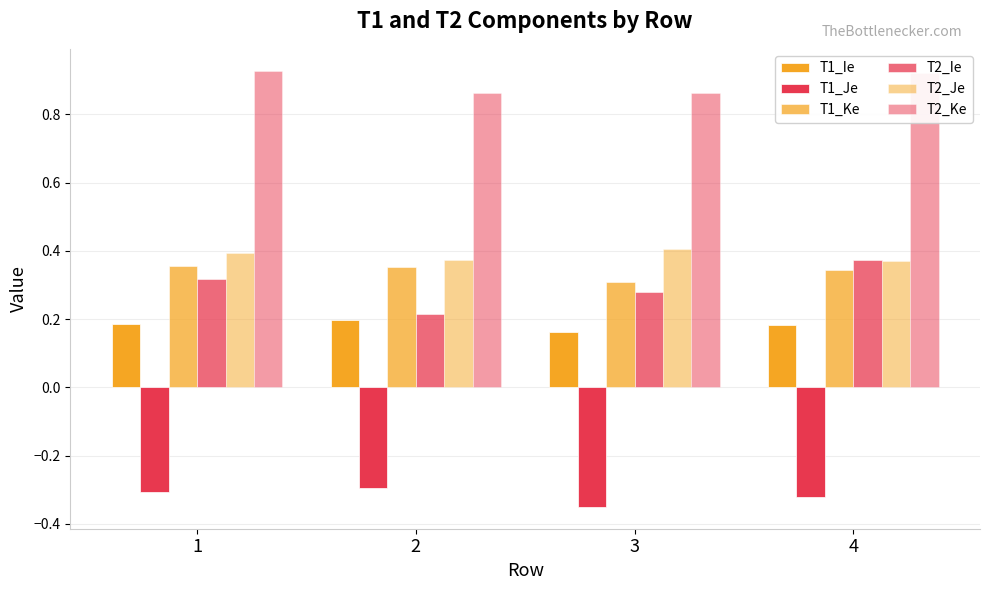

Rank the categories by T1_Je value from highest to lowest.

2, 1, 4, 3